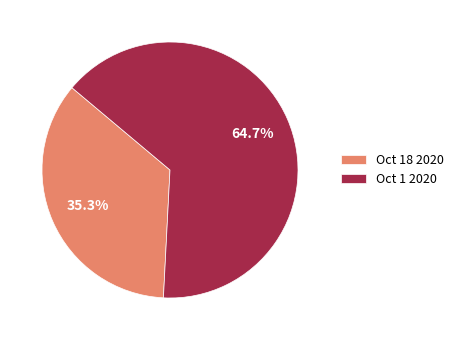

What percentage do Oct 18 2020 and Oct 1 2020 together represent?

100.0%